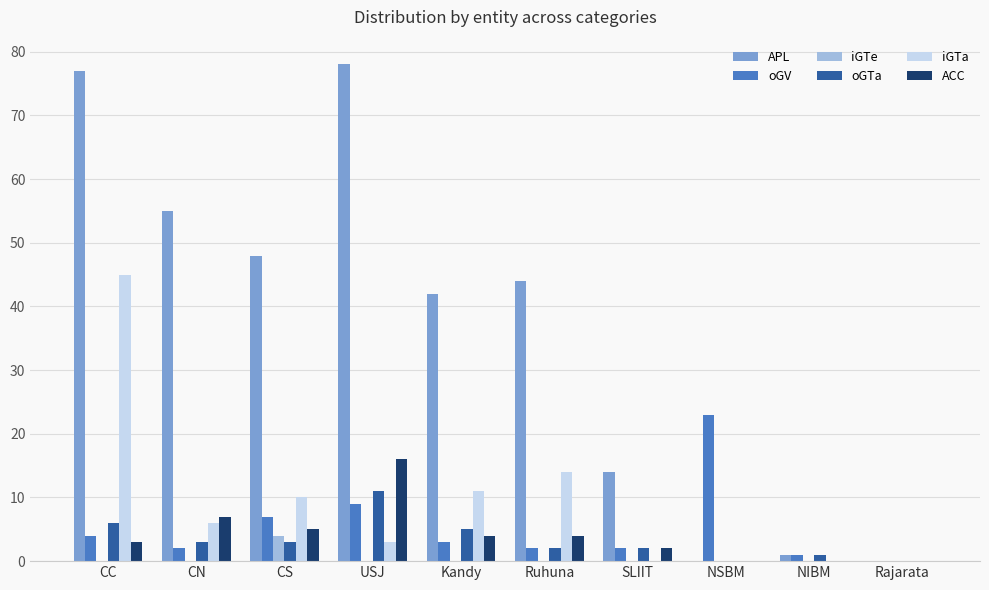

What are all the series names shown in the legend?

APL, oGV, iGTe, oGTa, iGTa, ACC